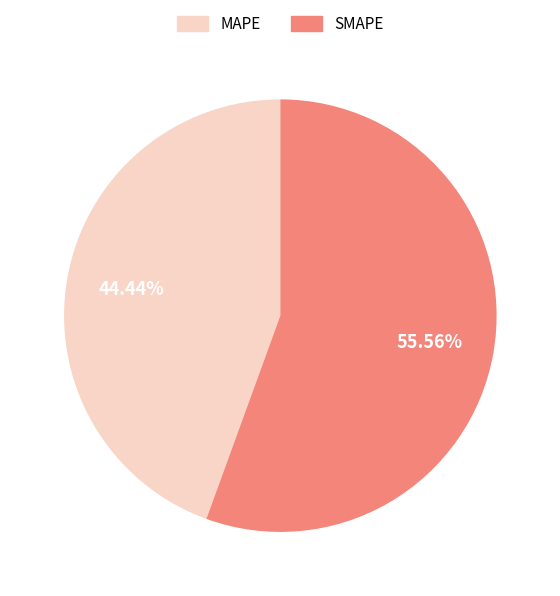

Is there a majority slice in this chart?

Yes